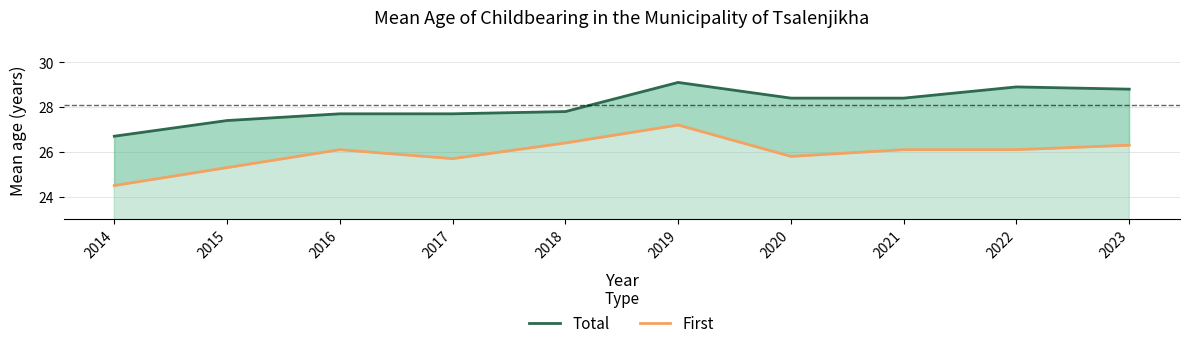

What is the total value across all series at 2017?

53.4